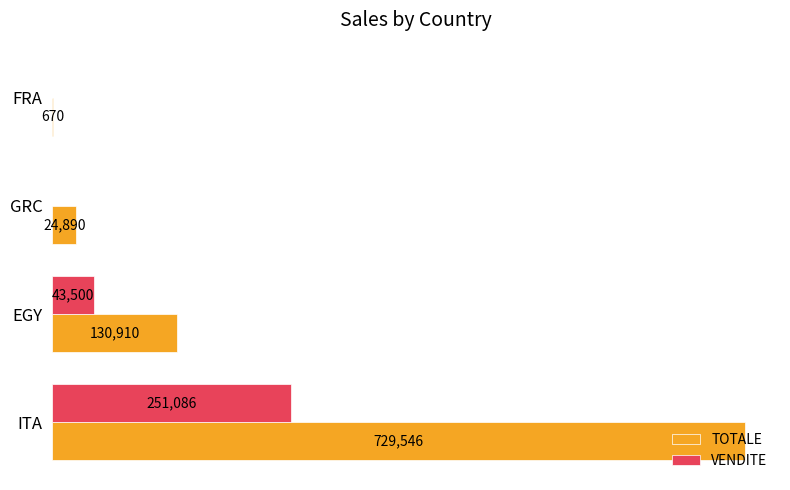

Which series changed the most between EGY and FRA?

TOTALE